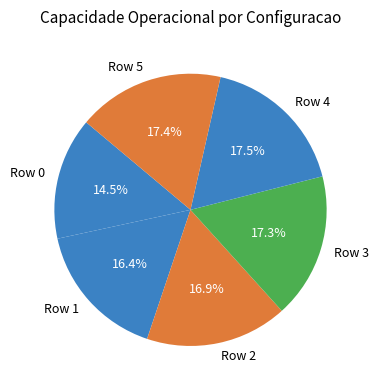

The Row 2 slice represents 17% of the pie. True or false?

True